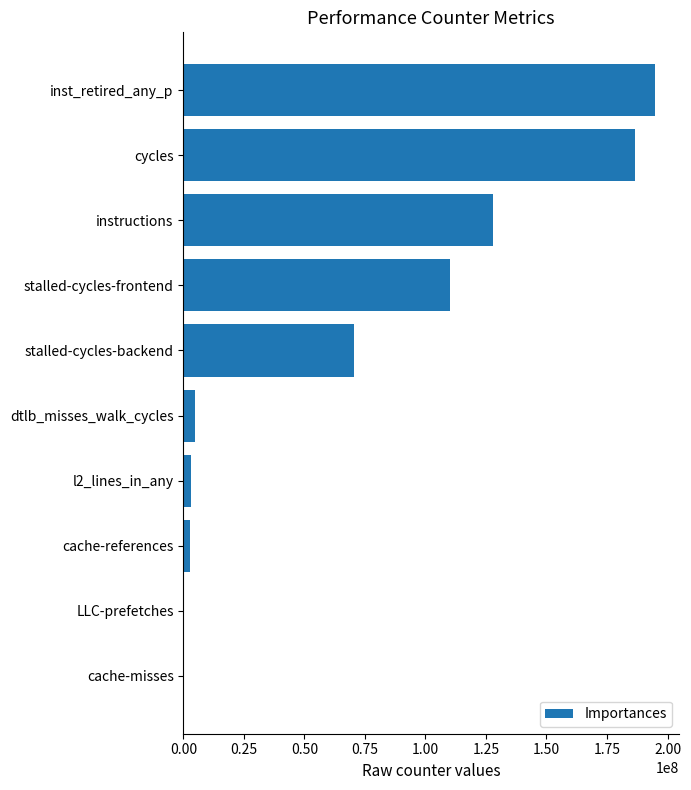

Where is the data nearest to the value 97614984?

stalled-cycles-frontend